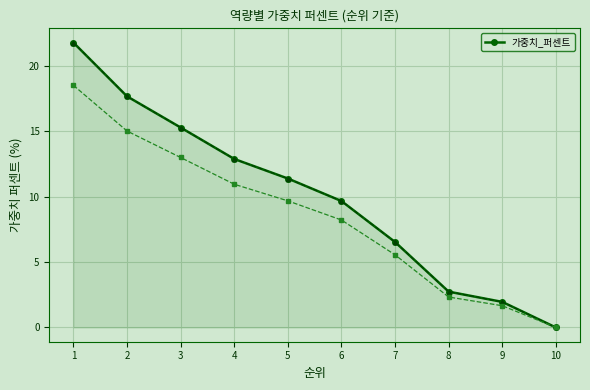

List the labels in order of value, largest first.

1, 2, 3, 4, 5, 6, 7, 8, 9, 10